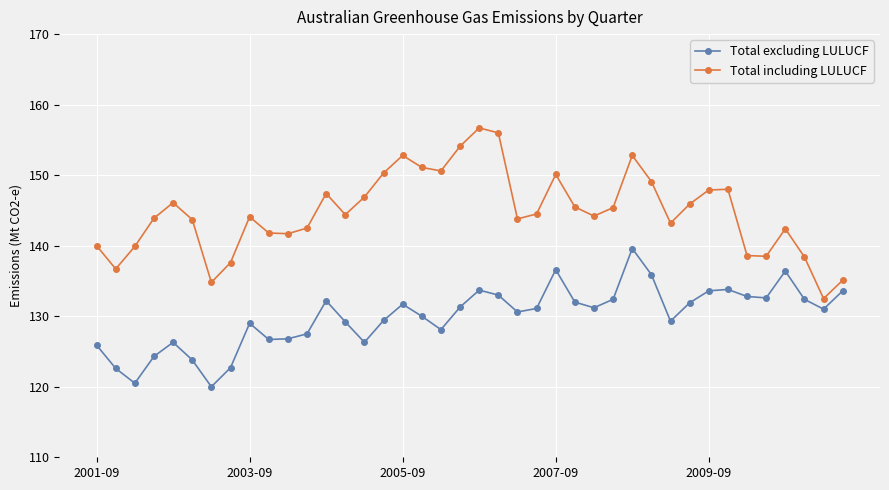

What is the sum of all Total including LULUCF values?

5789.0